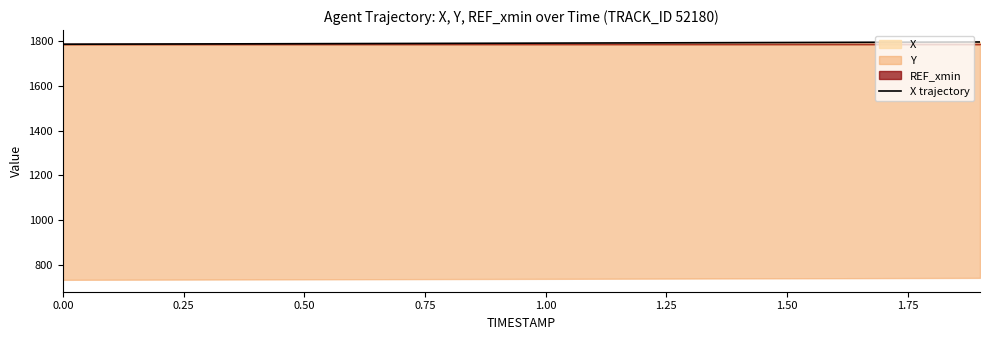

How many lines are shown in the chart?

1